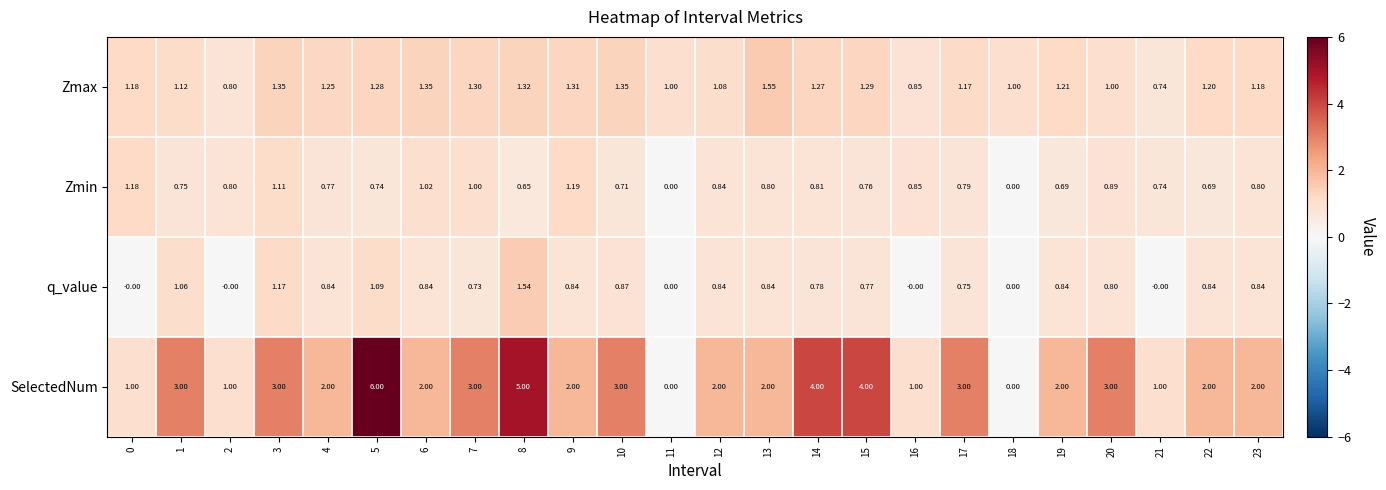

Which series has the widest spread of values?

SelectedNum